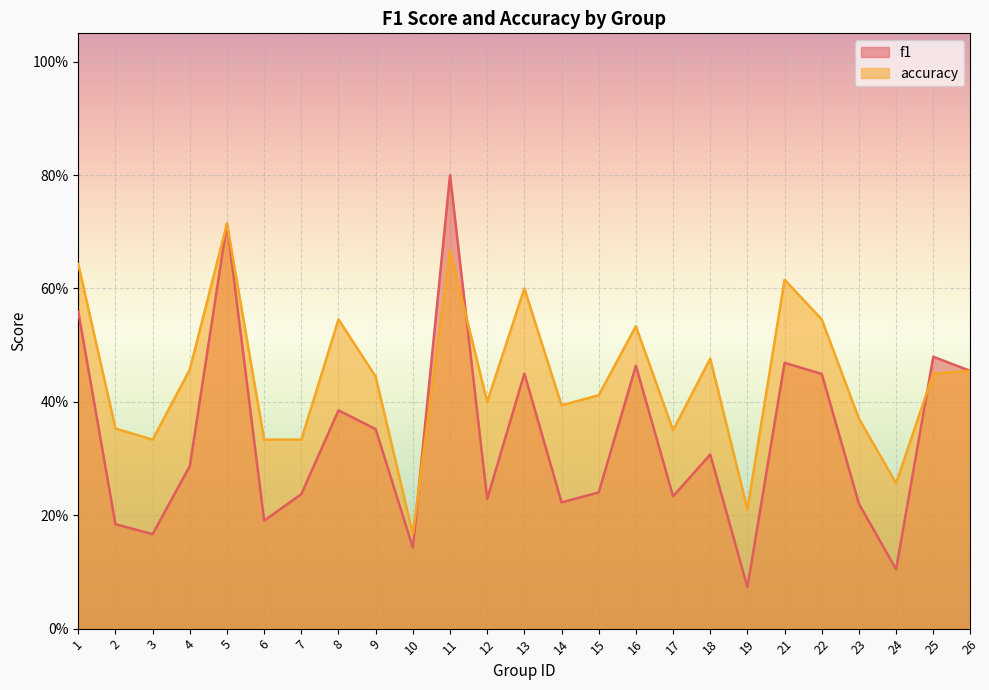

What is the approximate value of f1 at 10?

0.1